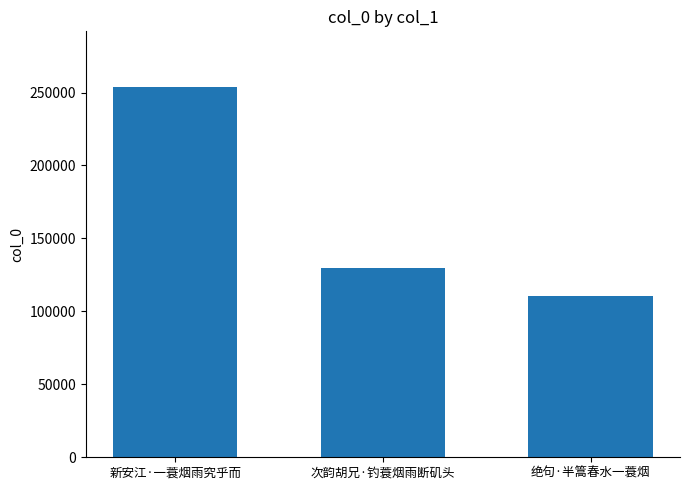

What position from the right is 绝句·半篙春水一蓑烟?

1